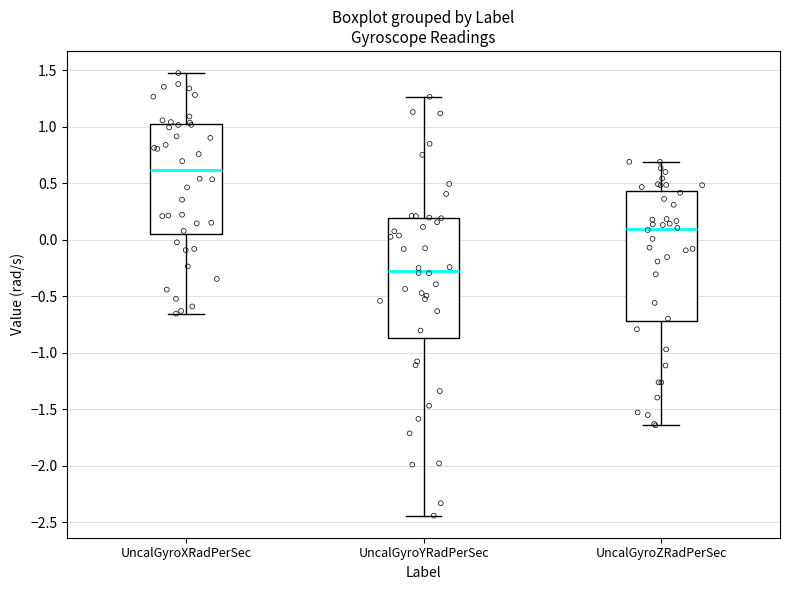

Where does the median line of the box for UncalGyroXRadPerSec sit on the y-axis? The values are not printed on the chart, so give them approximately, as read against the axis.

0.60